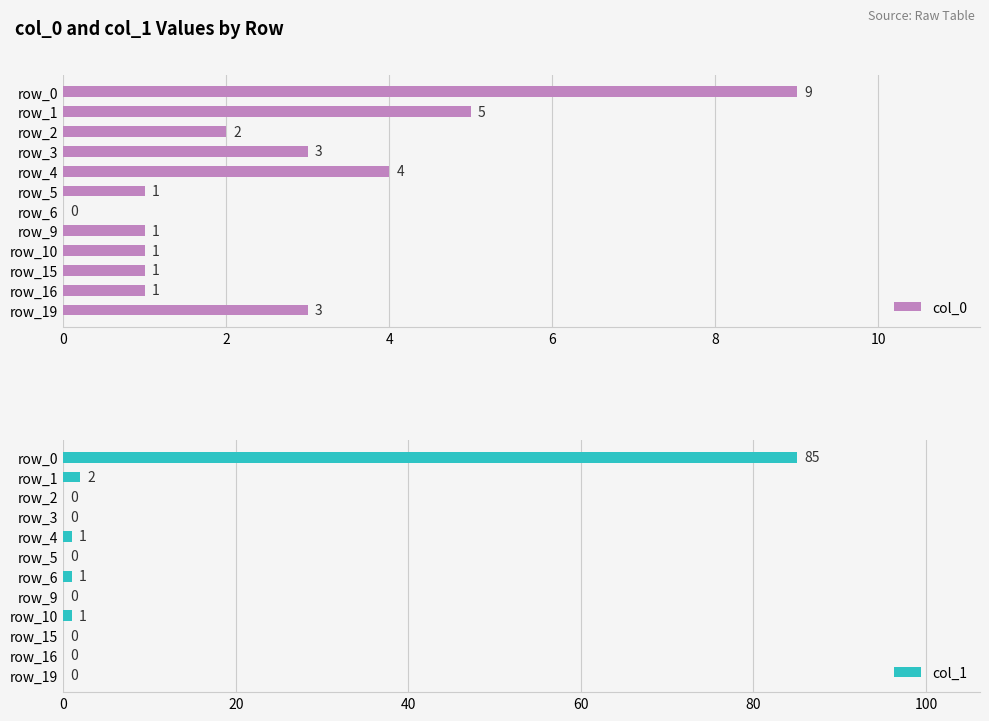

What is the difference between the maximum and minimum values in the col_1 series?

85